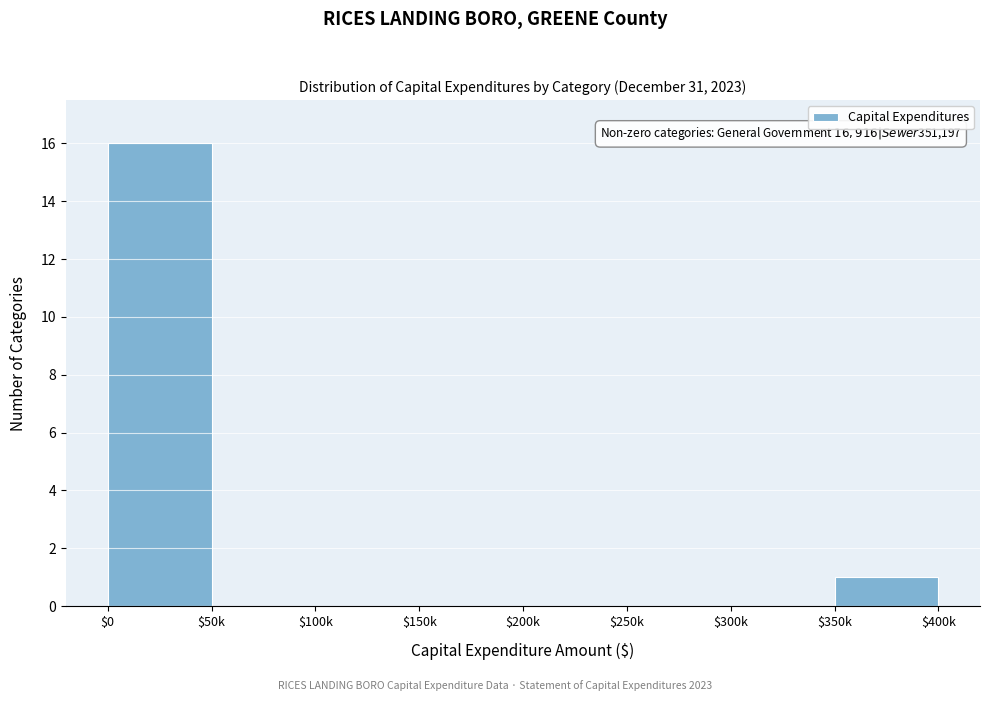

What is the sum of all values?

17